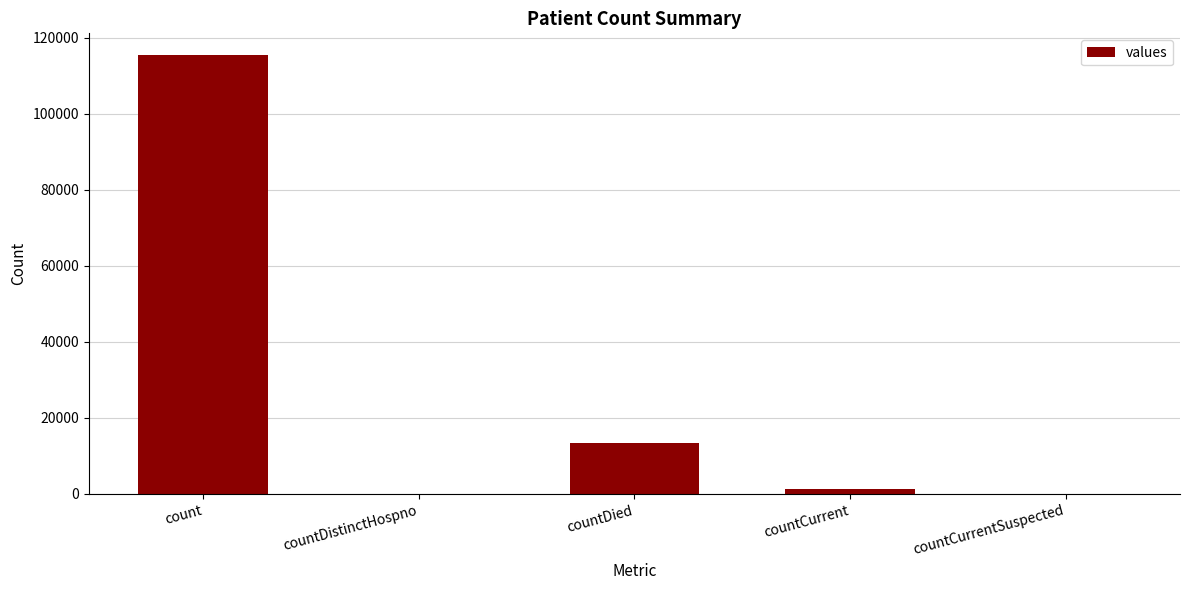

Where is the data nearest to the value 57689?

countDied